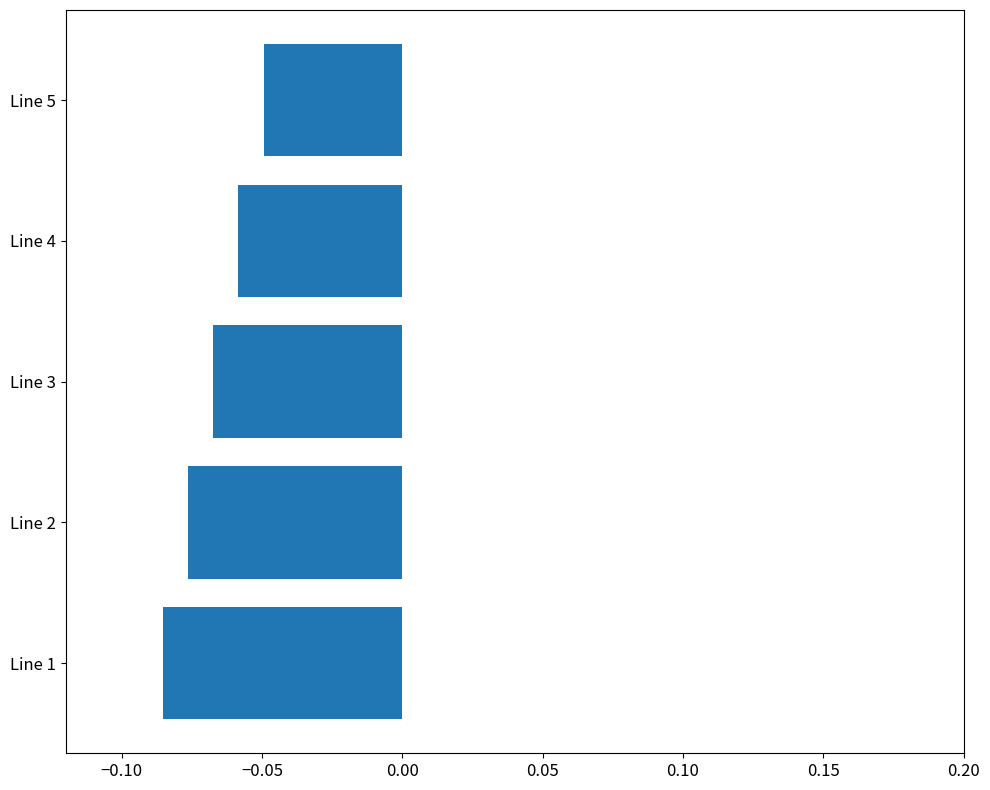

Is it true that the value at Line 3 is -0.0?

False